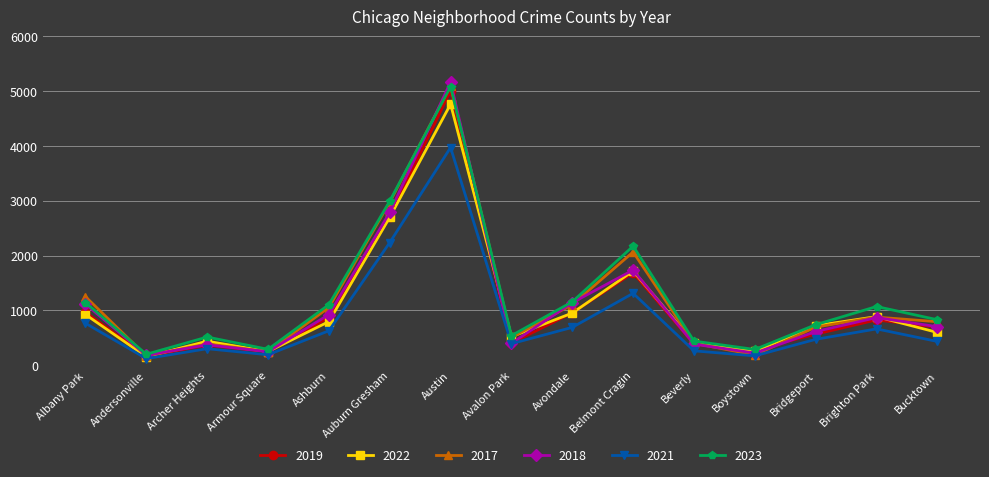

True or false: 2023 and 2021 cross at least once.

False